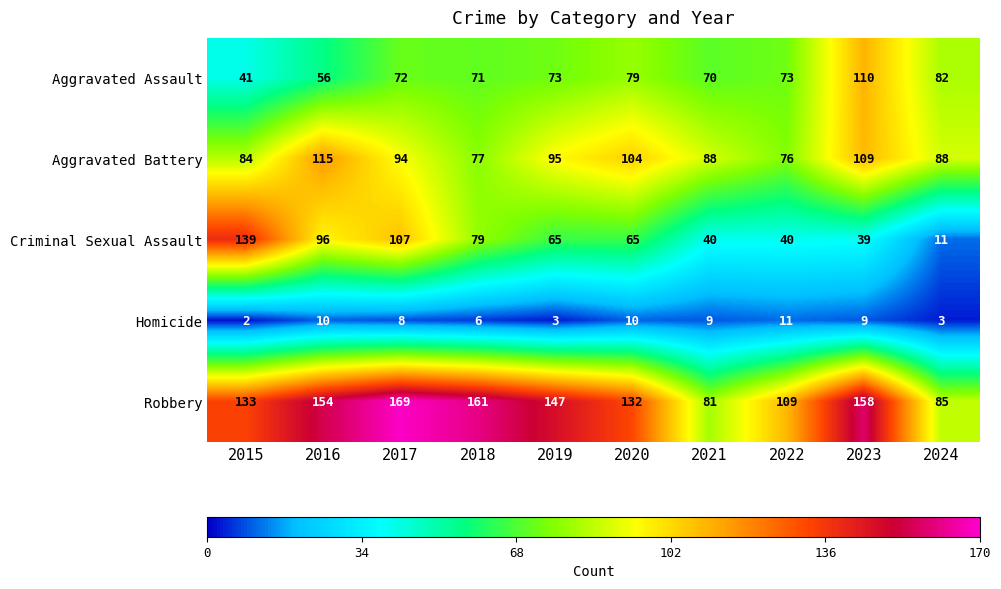

Which category has the highest value in the Aggravated Assault series?

2023